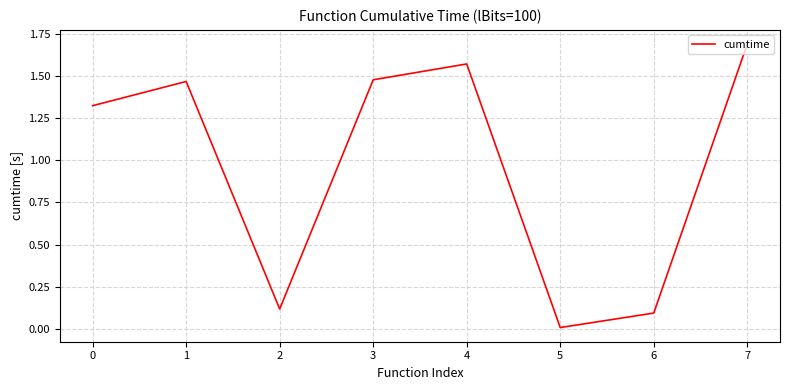

How many distinct data groups are displayed?

1